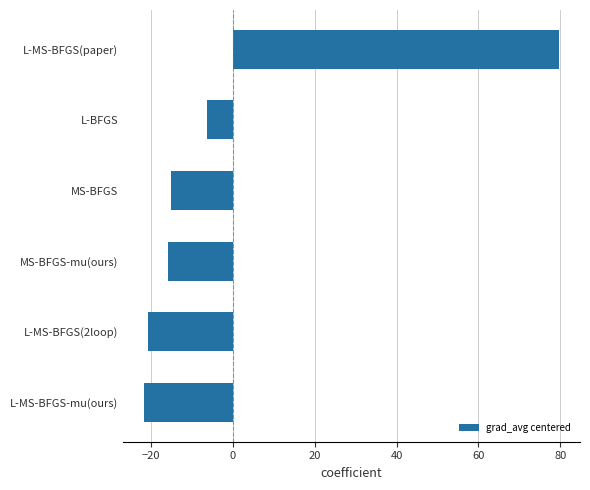

Where is the data nearest to the value 29?

L-BFGS